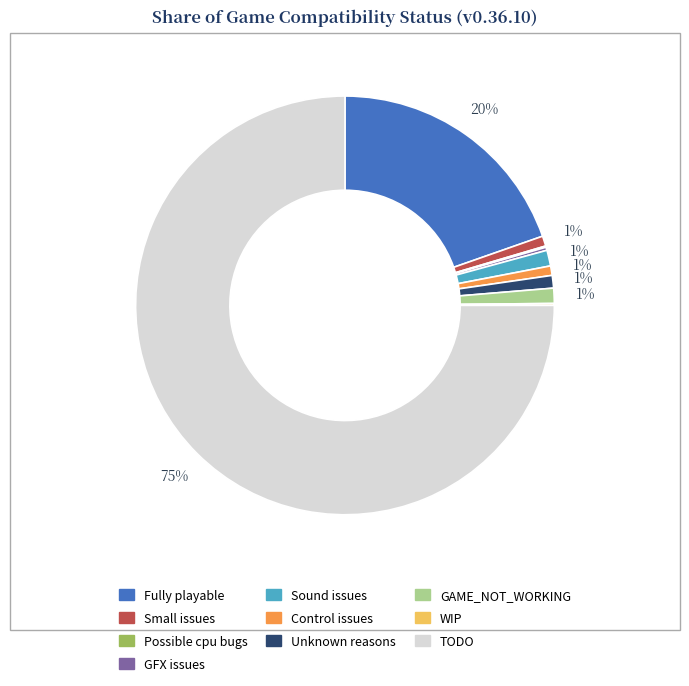

To the nearest percent, what is the difference between the Sound issues and TODO slice percentages?

74%